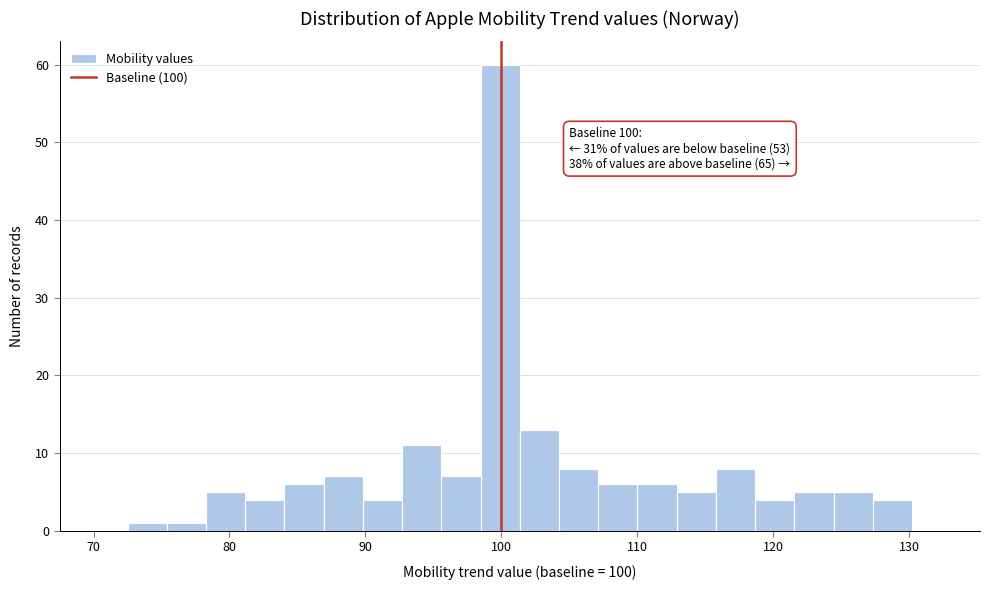

Read against the x-axis, roughly where is the centre of the tallest bar?

100